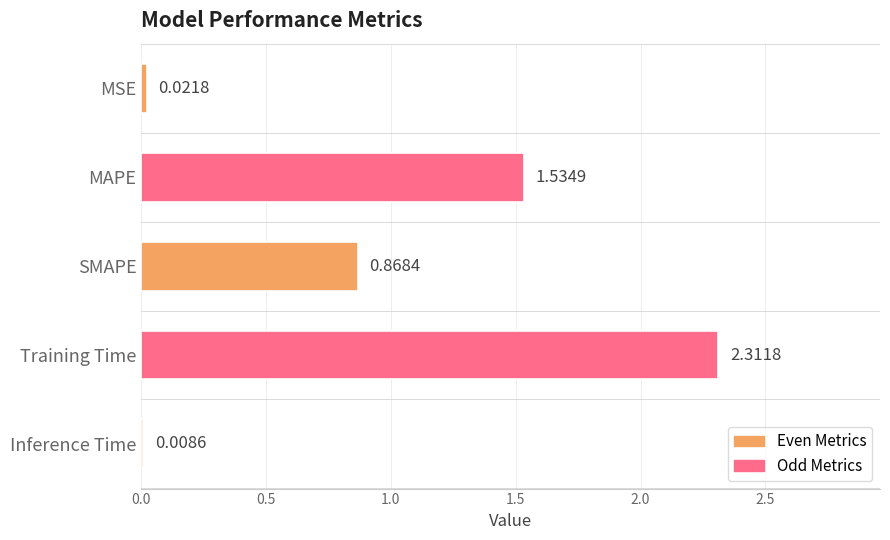

At which label is the value closest to 1?

SMAPE